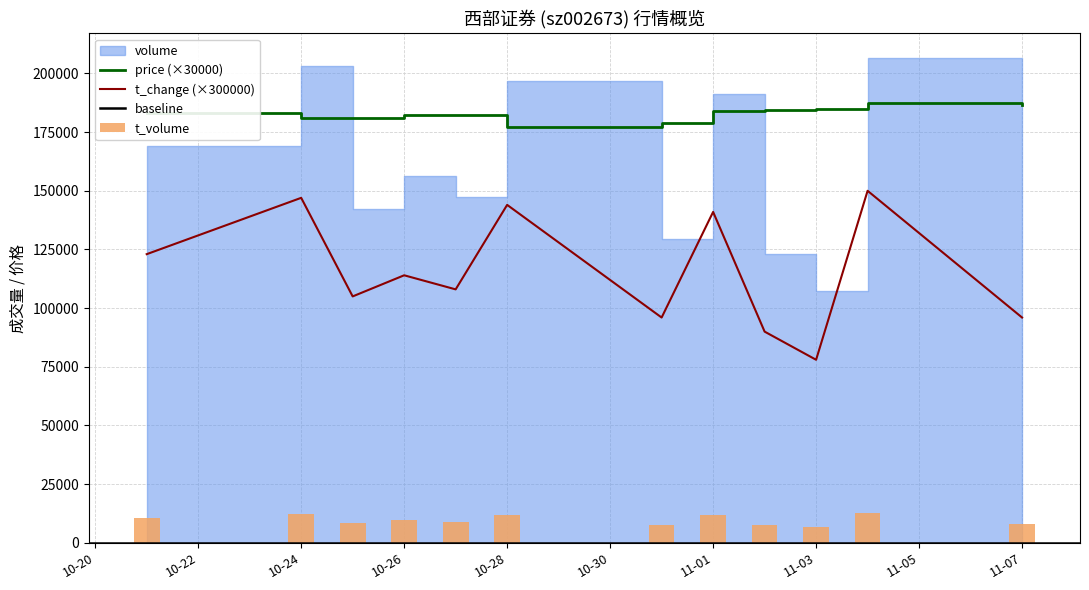

Which series has the widest spread of values?

volume